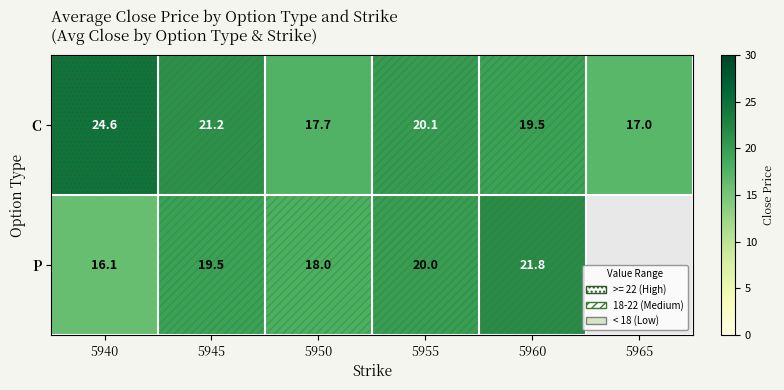

Which category has the highest value in the C series?

5940